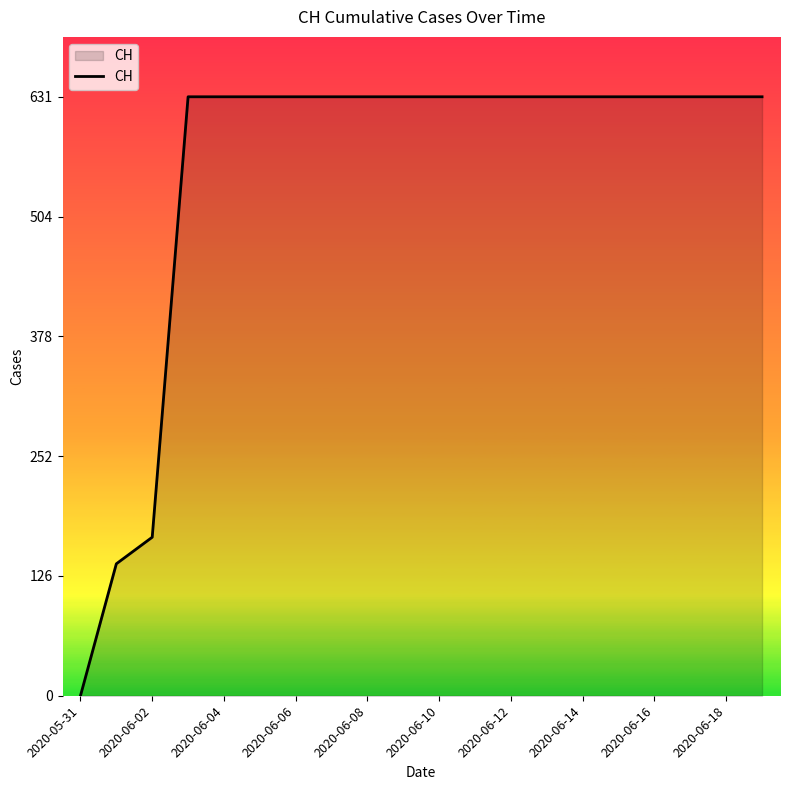

What is the difference between the maximum and minimum values?

631